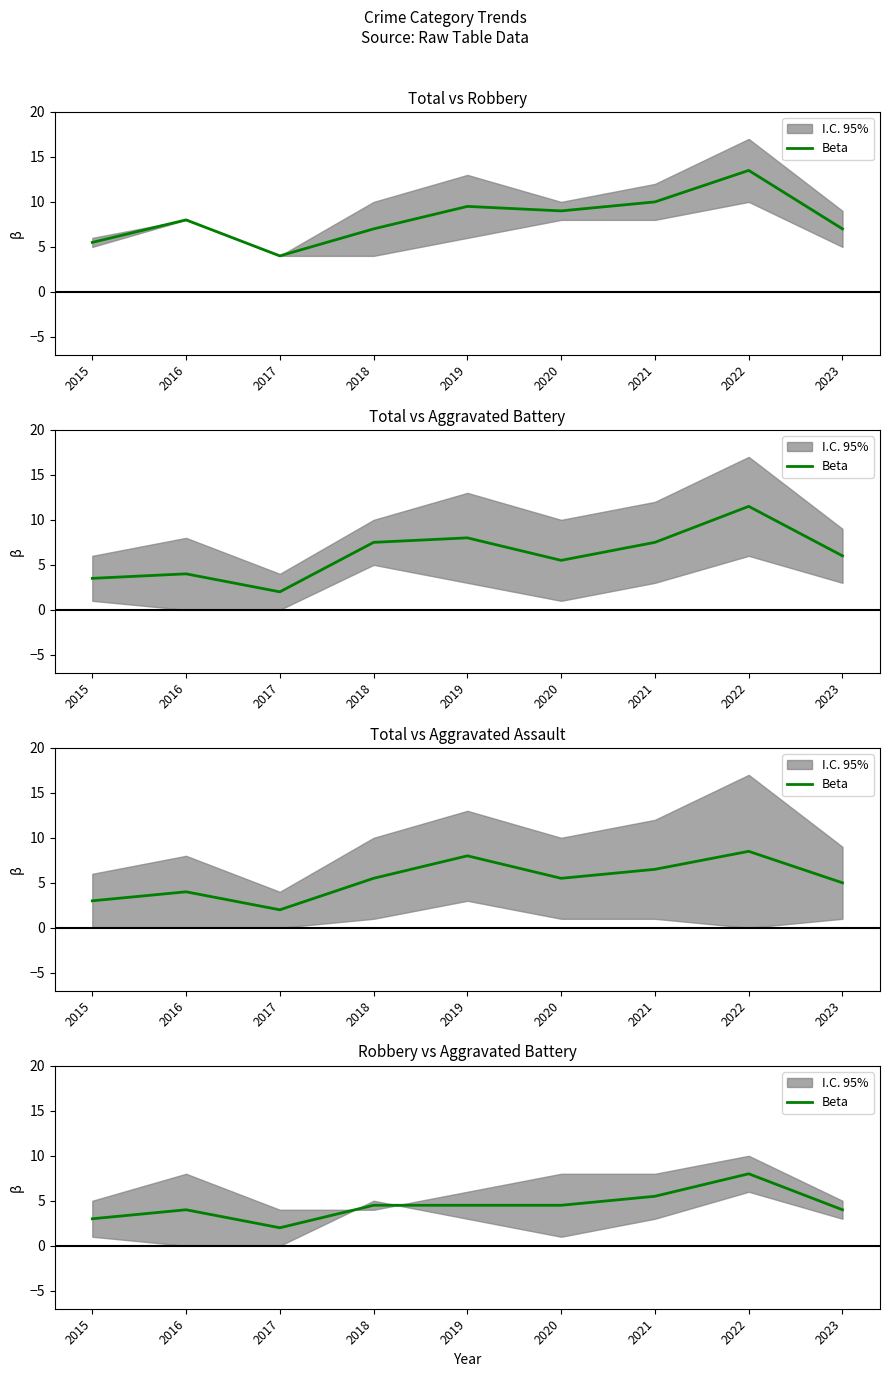

What is the difference between the second highest and minimum values?

3.5